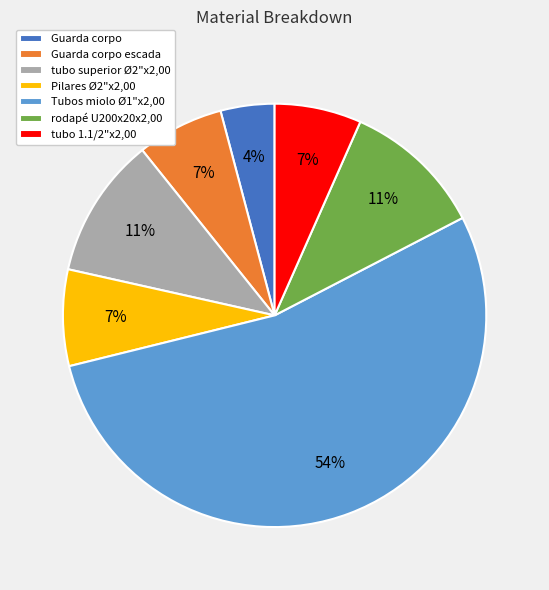

Combined, do Guarda corpo escada and Guarda corpo account for over 50%?

No